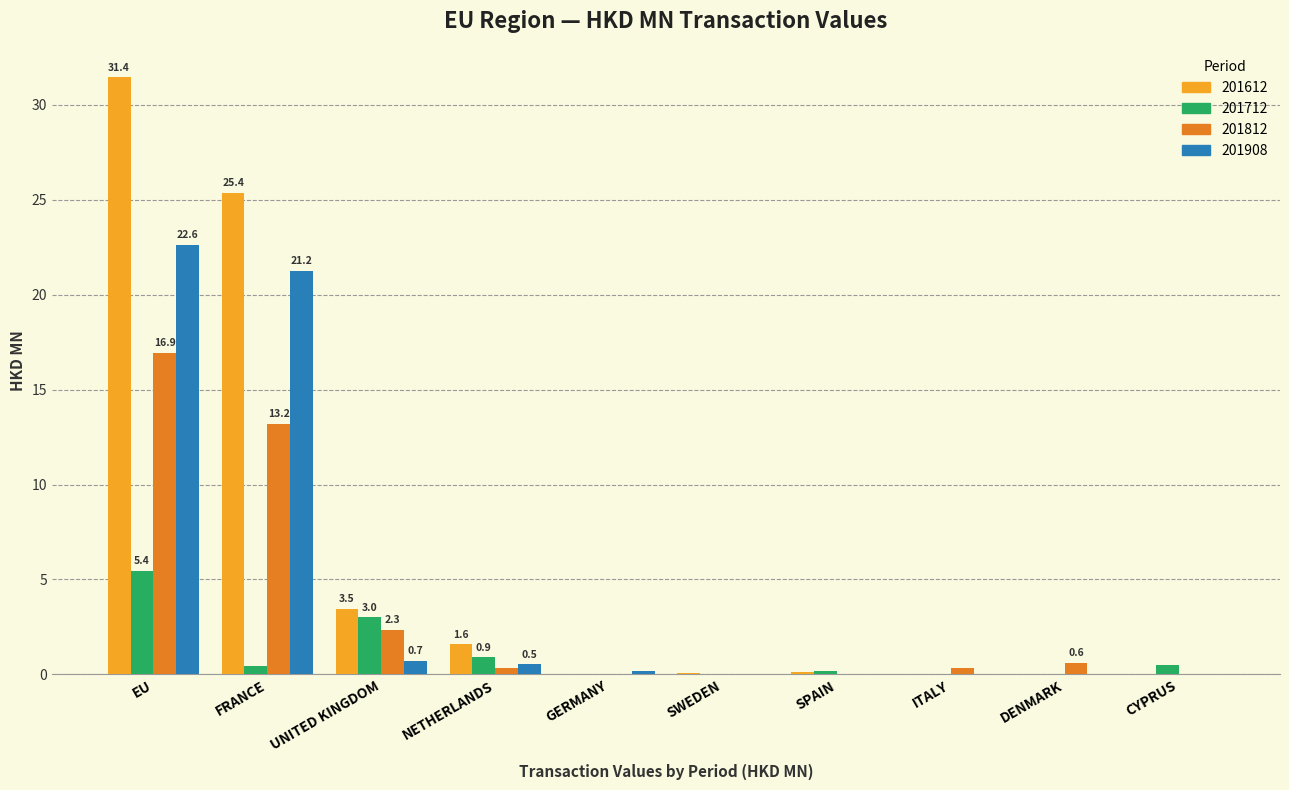

What is the difference between the 201712 values at ITALY and UNITED KINGDOM?

3.0